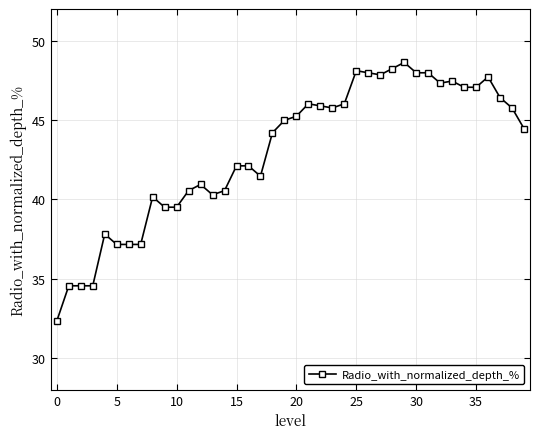

True or false: there are more than 0 points higher than both neighbors.

True